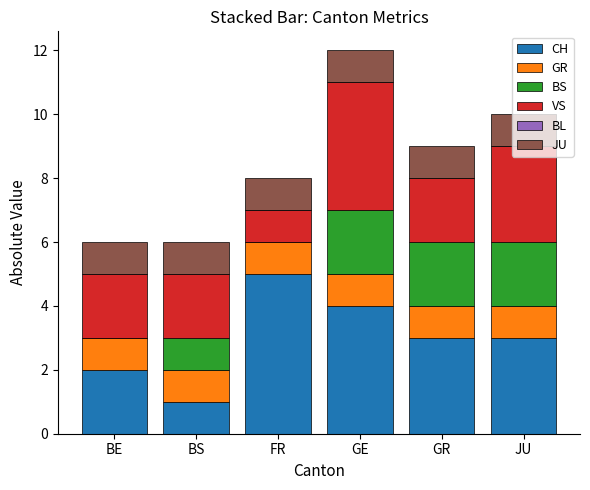

Is it true that CH equals 5 at FR?

True